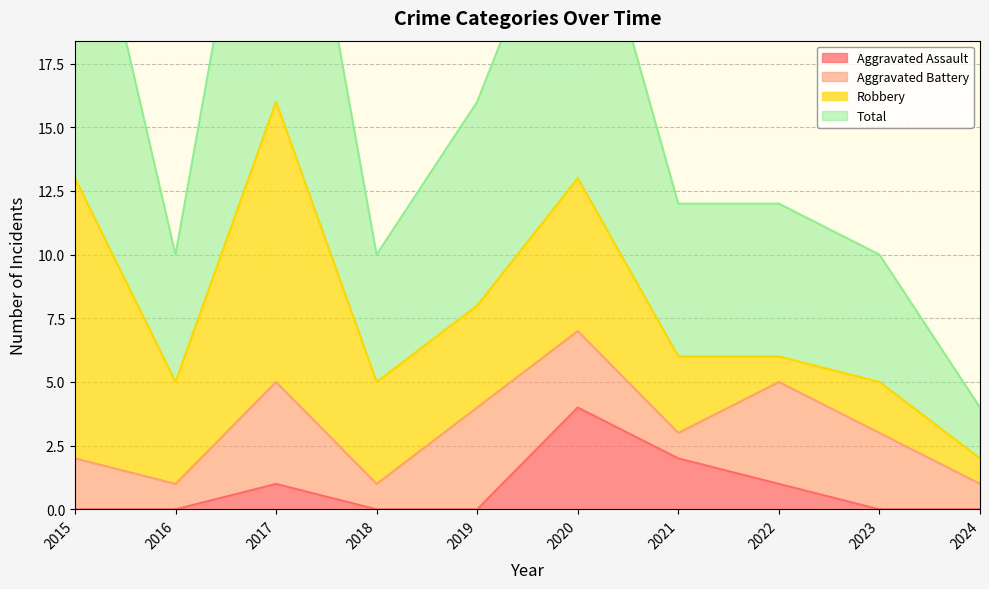

At which label does Total first exceed 12?

2015